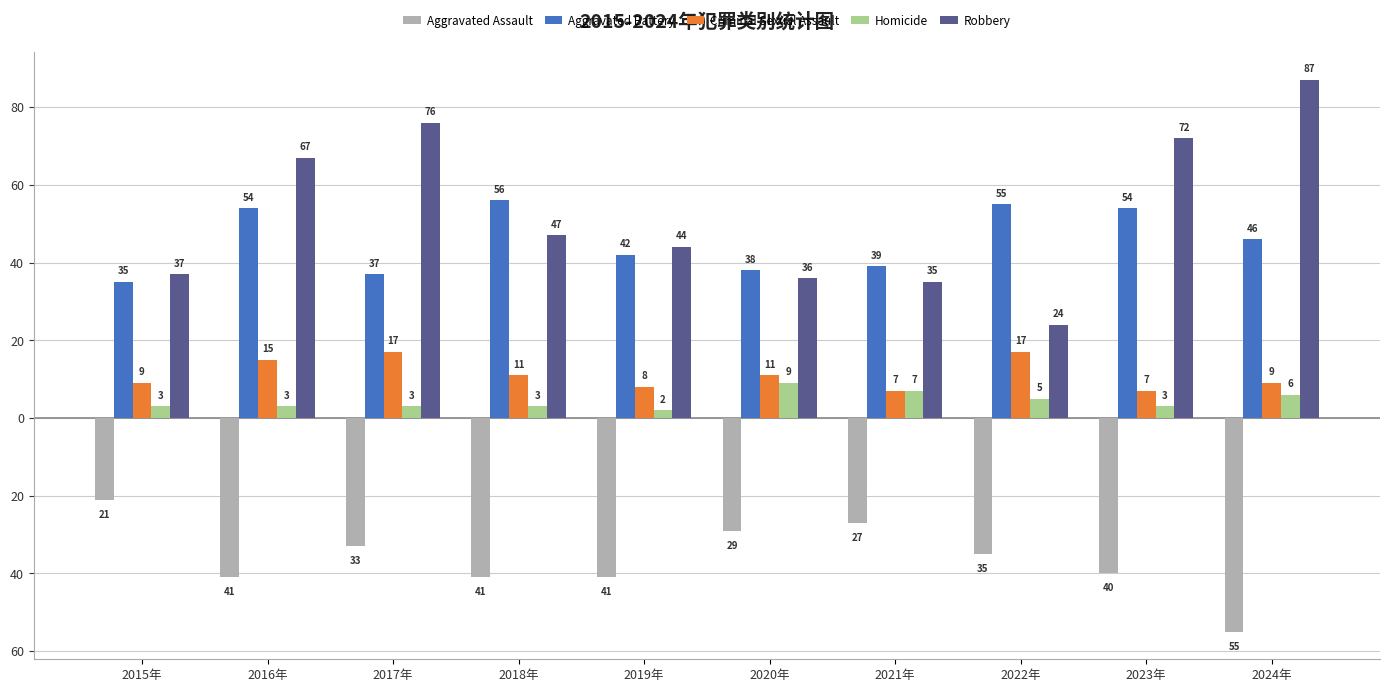

The value of Aggravated Assault at 2018年 is -41. True or false?

True